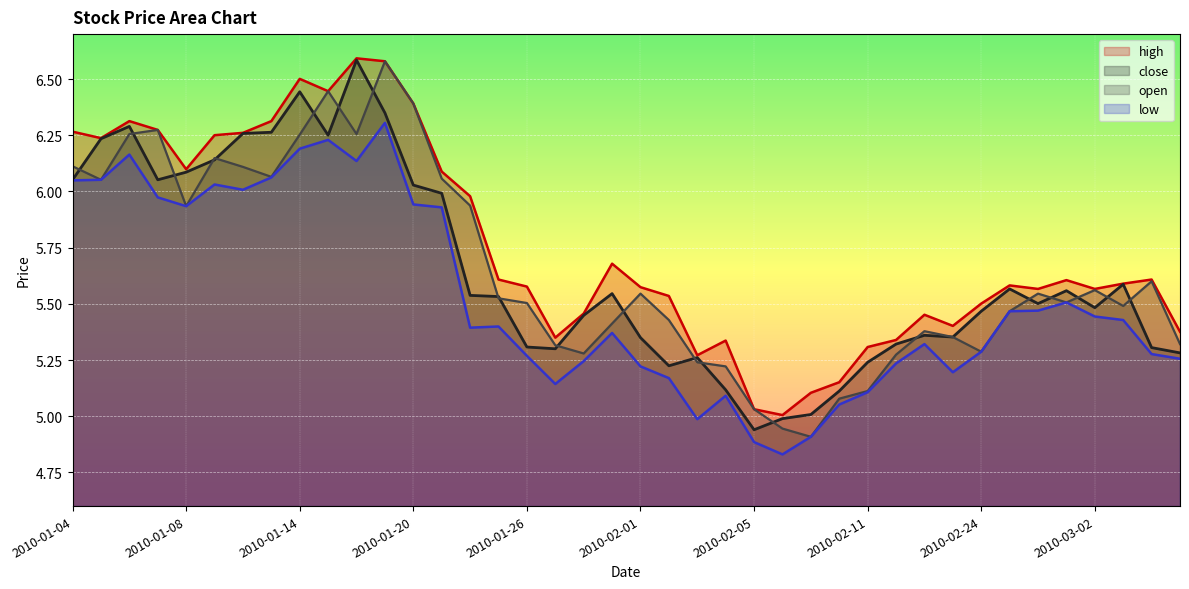

Rank the categories by open value from lowest to highest.

2010-02-09, 2010-02-08, 2010-02-05, 2010-02-10, 2010-02-11, 2010-02-04, 2010-02-03, 2010-02-12, 2010-01-28, 2010-02-24, 2010-01-27, 2010-03-05, 2010-02-23, 2010-02-22, 2010-01-29, 2010-02-02, 2010-02-25, 2010-03-03, 2010-01-26, 2010-03-01, 2010-01-25, 2010-02-01, 2010-02-26, 2010-03-02, 2010-03-04, 2010-01-08, 2010-01-22, 2010-01-05, 2010-01-21, 2010-01-13, 2010-01-12, 2010-01-04, 2010-01-11, 2010-01-14, 2010-01-06, 2010-01-18, 2010-01-07, 2010-01-20, 2010-01-15, 2010-01-19